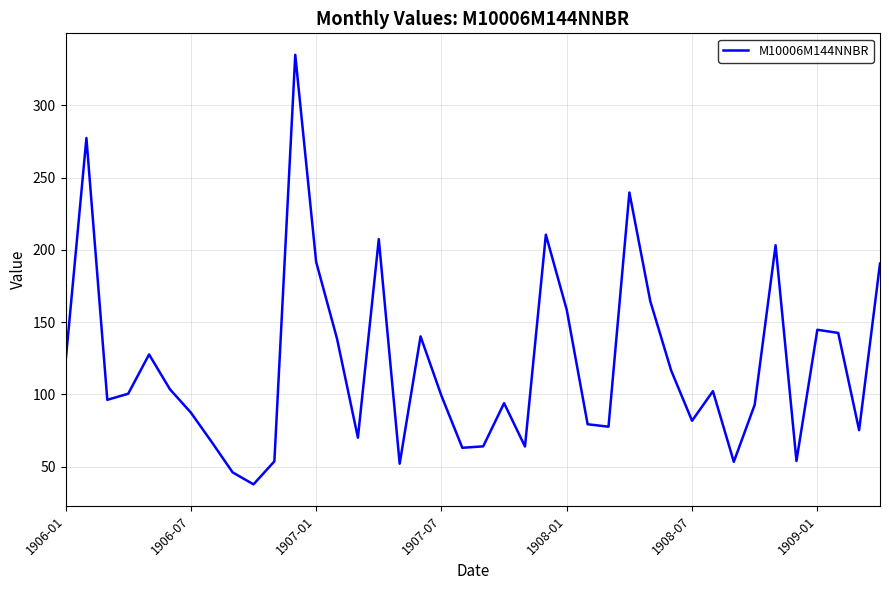

What is the smallest value displayed?

37.7